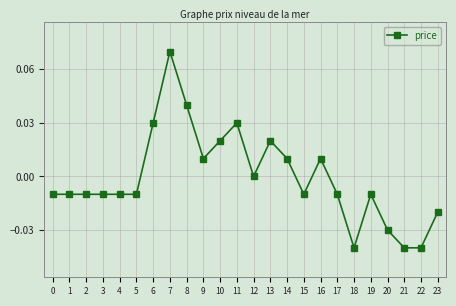

The chart shows a value of 0.0 at 10. True or false?

True